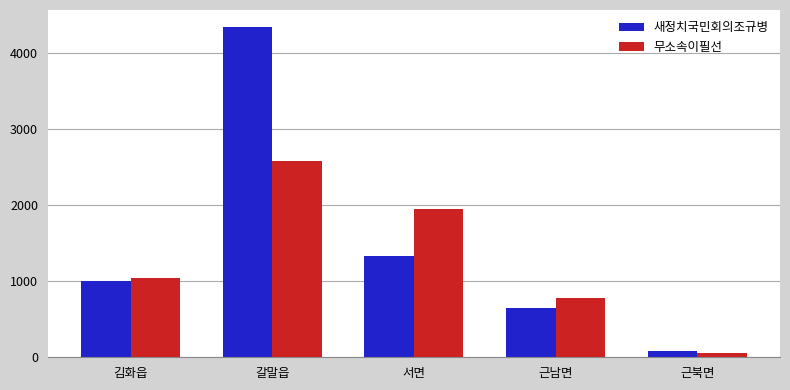

At which category is the sum across all series the highest?

갈말읍